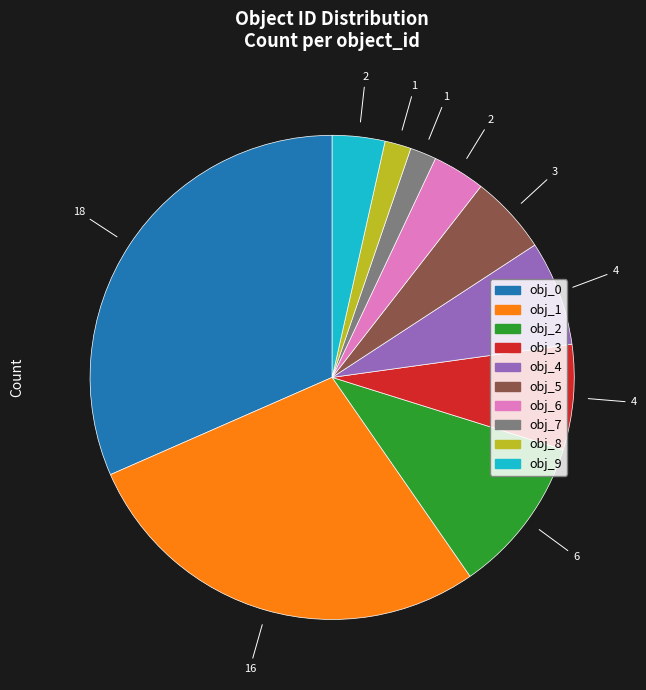

Is there any slice that represents more than half of the pie?

No